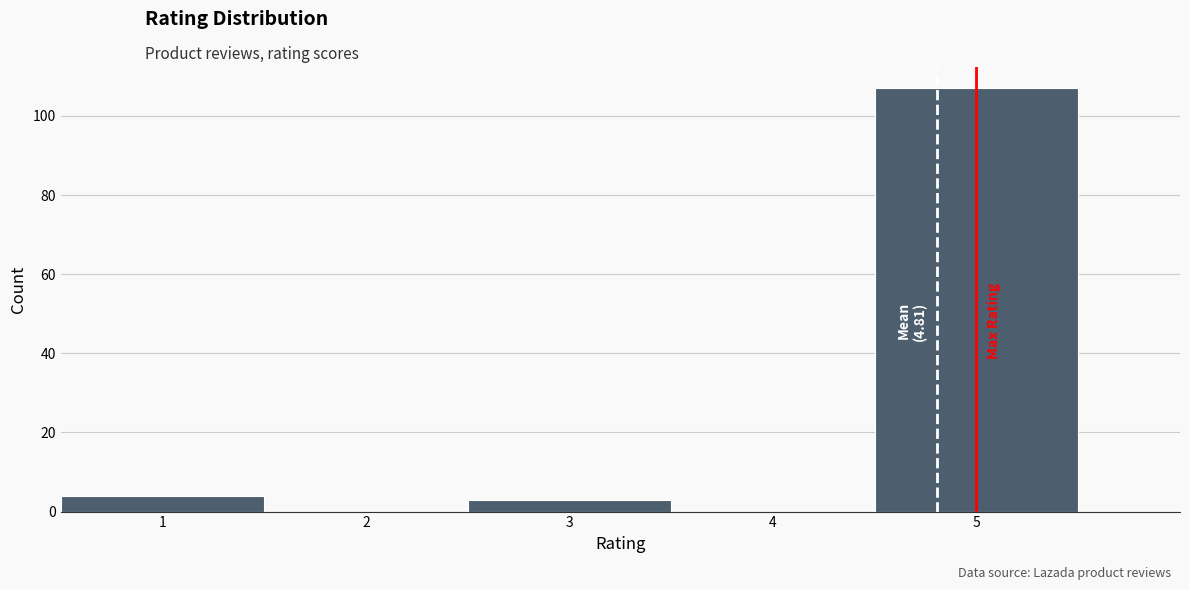

Which range on the x-axis has the tallest bar?

4.5 to 5.5